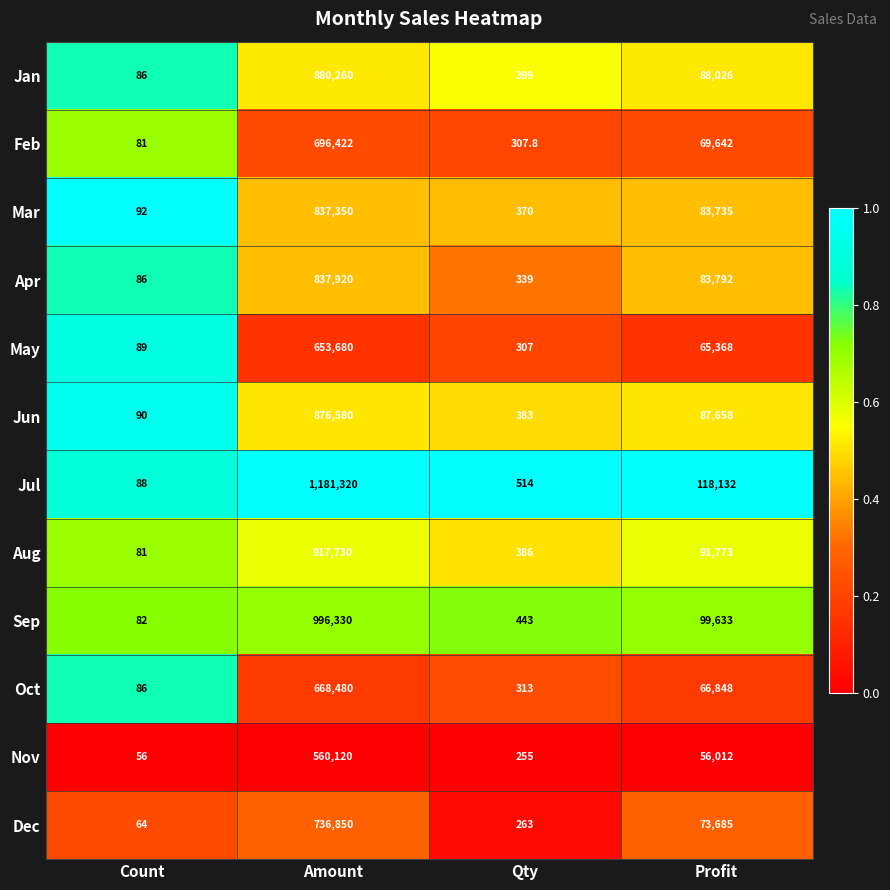

What is the maximum value shown in the chart?

1181320.0